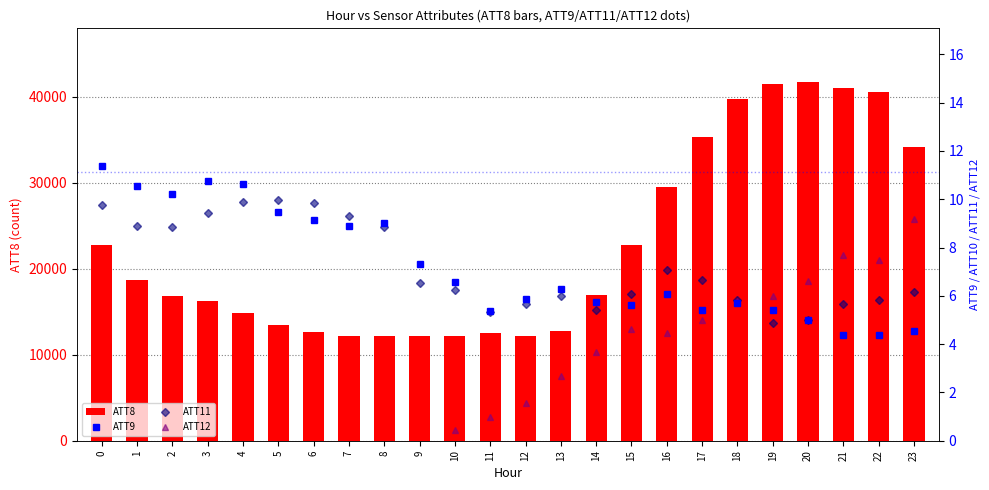

Reading left to right, transcribe all the data shown in this chart.

ATT8: 0=22800.0	1=18700.0	2=16800.0	3=16300.0	4=14900.0	5=13500.0	6=12600.0	7=12200.0	8=12200.0	9=12200.0	10=12200.0	11=12500.0	12=12200.0	13=12800.0	14=17000.0	15=22800.0	16=29500.0	17=35300.0	18=39700.0	19=41500.0	20=41700.0	21=41000.0	22=40600.0	23=34100.0
ATT9: 0=11.4	1=10.6	2=10.2	3=10.7	4=10.6	5=9.5	6=9.1	7=8.9	8=9.0	9=7.3	10=6.6	11=5.4	12=5.9	13=6.3	14=5.7	15=5.6	16=6.1	17=5.4	18=5.7	19=5.4	20=5.0	21=4.4	22=4.4	23=4.5
ATT11: 0=9.8	1=8.9	2=8.8	3=9.4	4=9.9	5=10.0	6=9.8	7=9.3	8=8.8	9=6.5	10=6.2	11=5.3	12=5.7	13=6.0	14=5.4	15=6.1	16=7.1	17=6.6	18=5.8	19=4.9	20=5.0	21=5.7	22=5.8	23=6.2
ATT12: 0=-2.3	1=-1.8	2=-1.1	3=-2.1	4=-1.6	5=-1.0	6=-1.6	7=-1.3	8=-1.0	9=-1.5	10=0.4	11=1.0	12=1.6	13=2.7	14=3.7	15=4.6	16=4.5	17=5.0	18=5.8	19=6.0	20=6.6	21=7.7	22=7.5	23=9.2